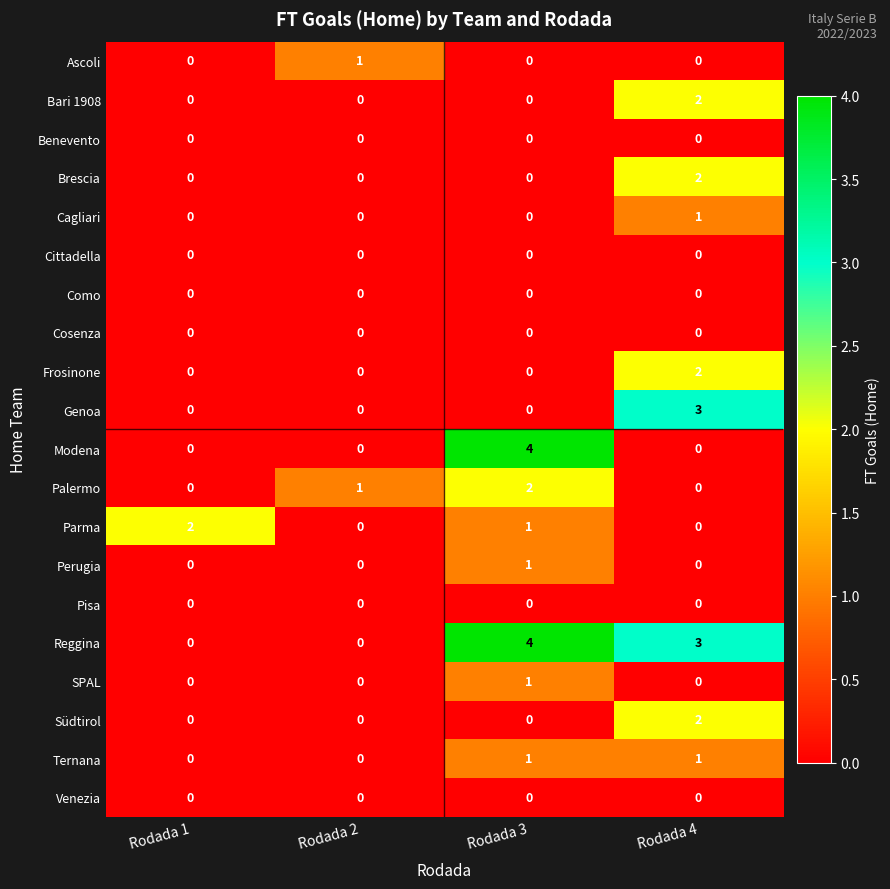

What is the difference between the highest and lowest values at Rodada 4?

3